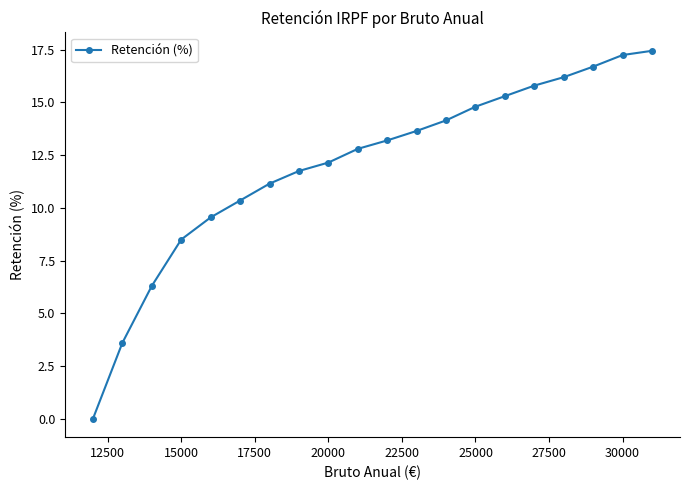

What is the average value?

12.0